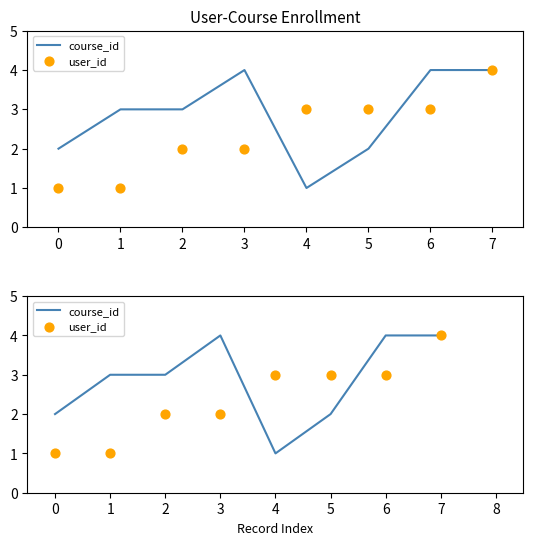

Which series reaches the maximum Y coordinate?

course_id